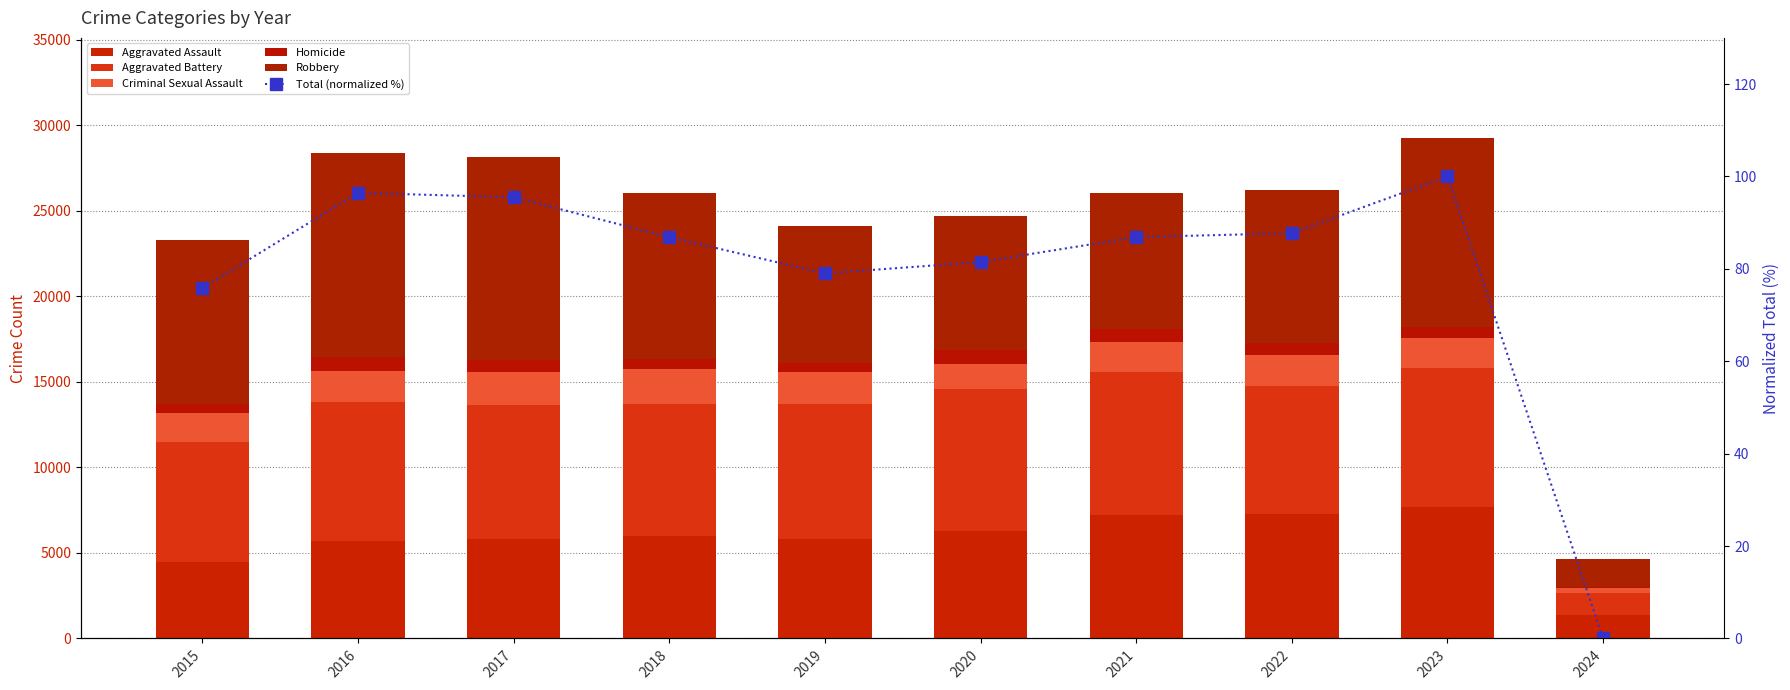

At which label does Aggravated Battery reach its minimum?

2024